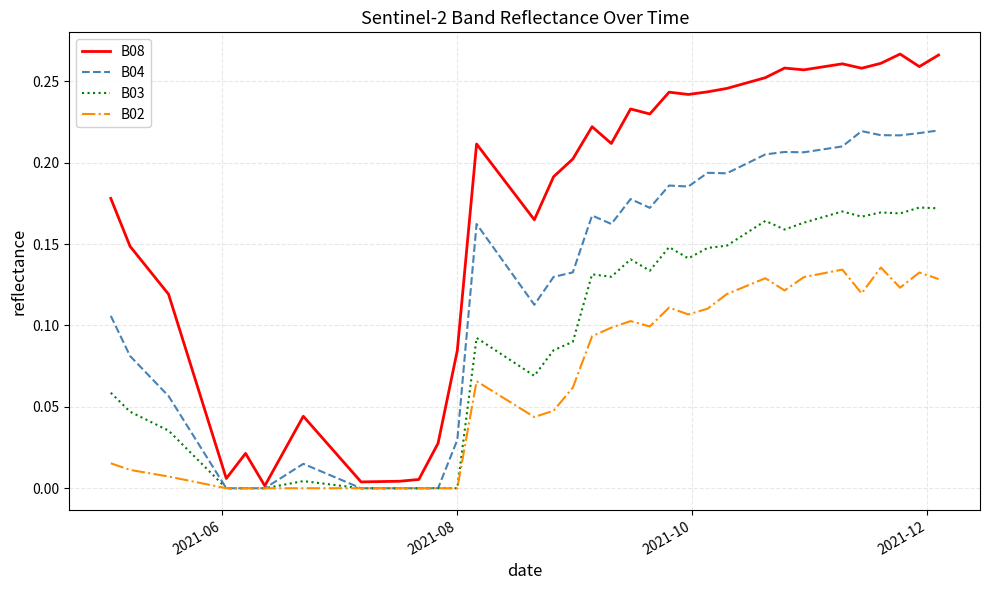

Which series has the largest range (max minus min)?

B08